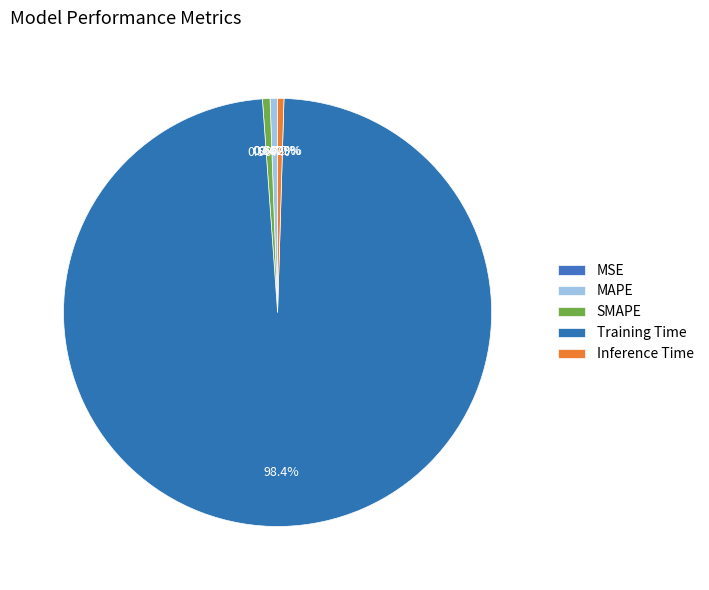

Does Inference Time account for over 50% of the chart?

No